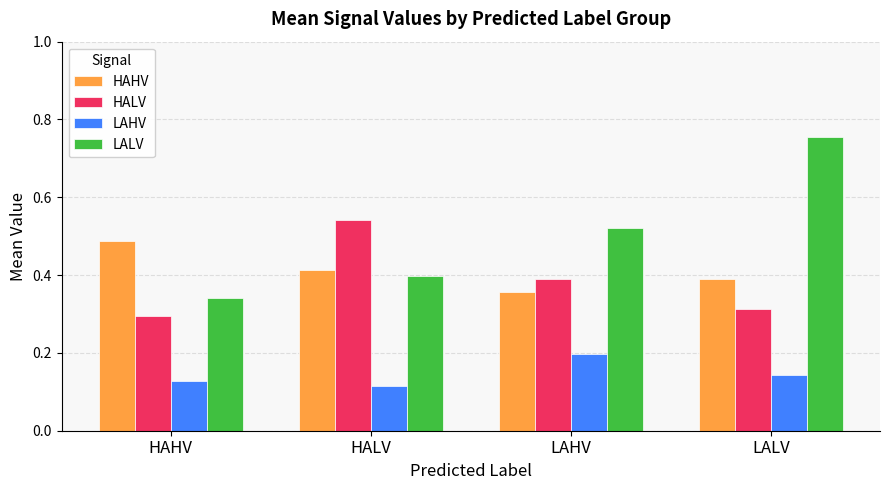

What is the total value across all series at LAHV?

1.5